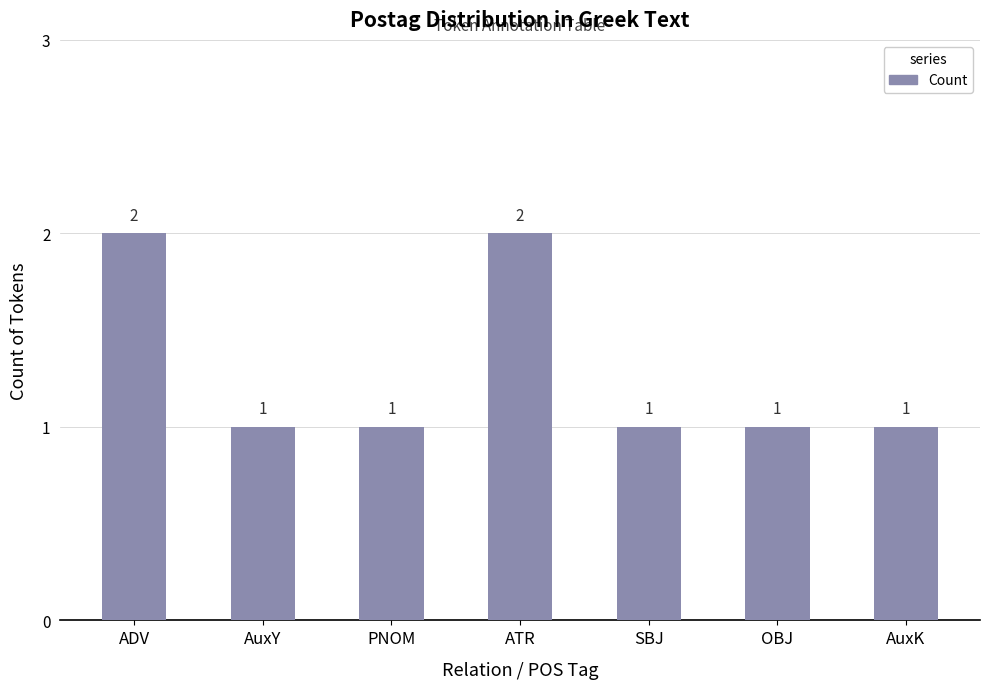

What is the ratio of the value at ADV to the value at PNOM?

2.0